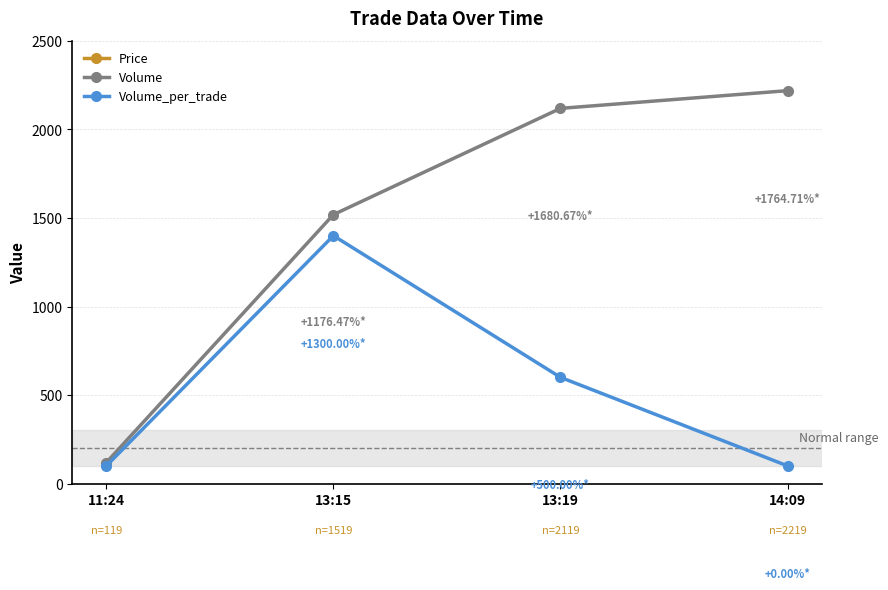

How many interior local peaks does the Volume_per_trade series have?

1